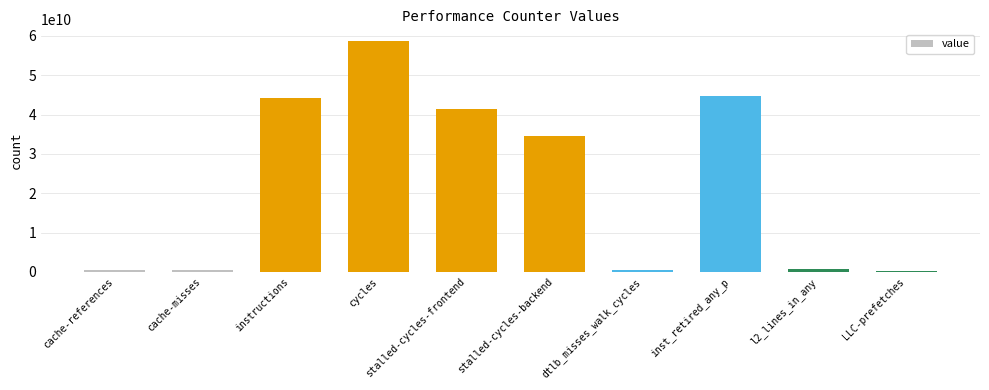

At which category does the chart reach its peak across all series?

cycles